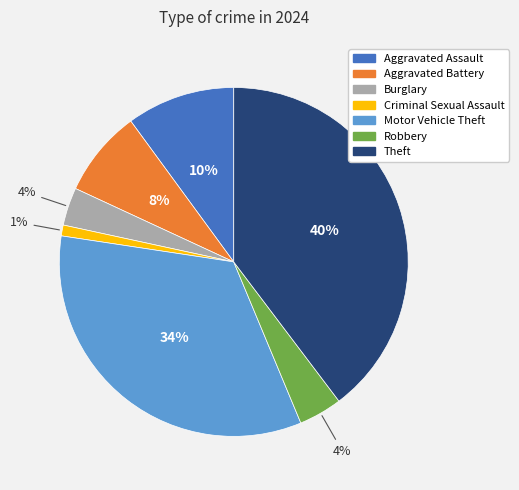

To the nearest percent, what portion does Theft represent?

40%